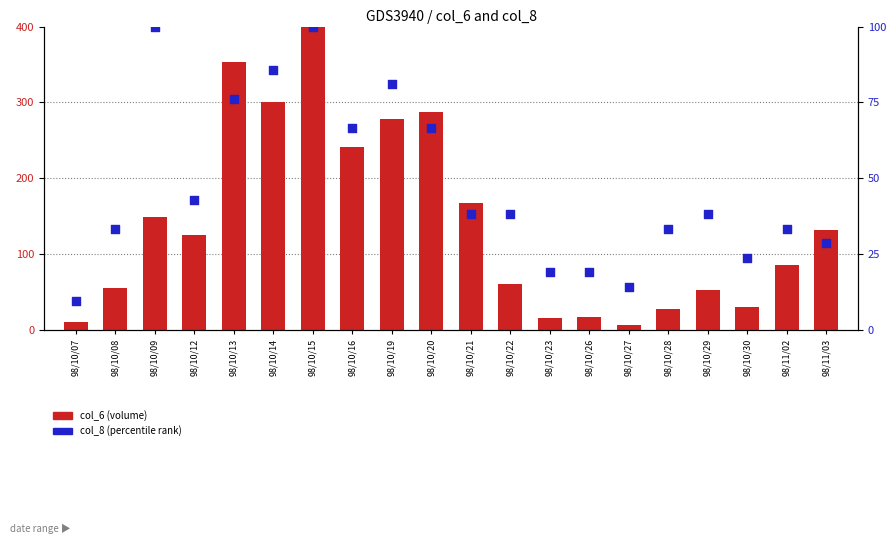

Which series reaches the maximum Y coordinate?

col_6 (volume weighted)